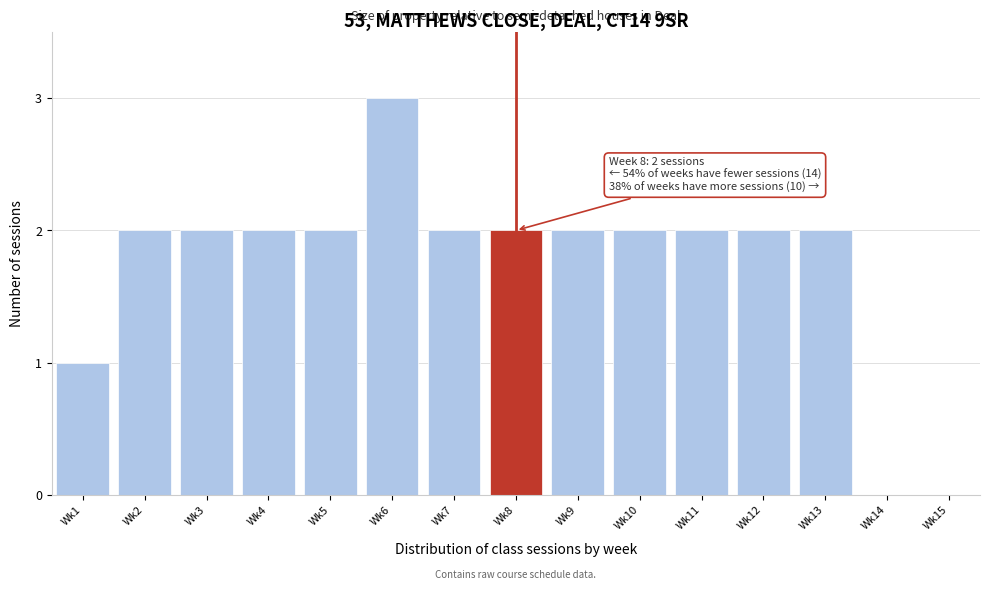

Reading right to left, list all the values displayed in this chart.

Wk15=0	Wk14=0	Wk13=2	Wk12=2	Wk11=2	Wk10=2	Wk9=2	Wk8=2	Wk7=2	Wk6=3	Wk5=2	Wk4=2	Wk3=2	Wk2=2	Wk1=1